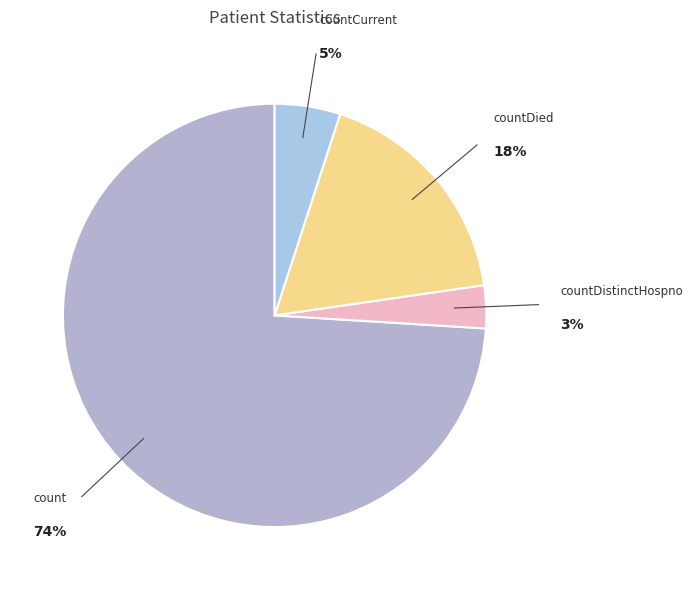

True or false: count accounts for 74% of the total.

True